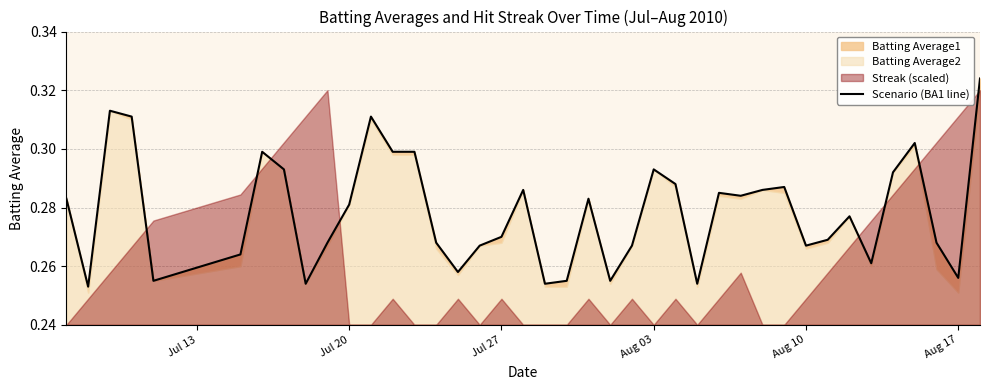

What is the average value?

0.3